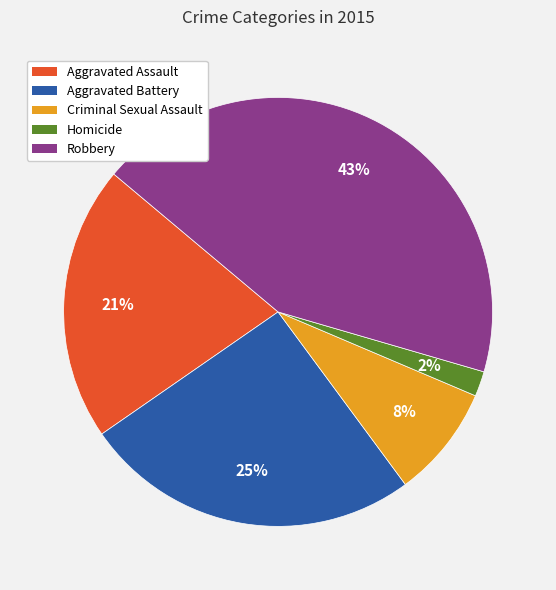

Do Criminal Sexual Assault and Robbery together represent more than half of the pie?

Yes